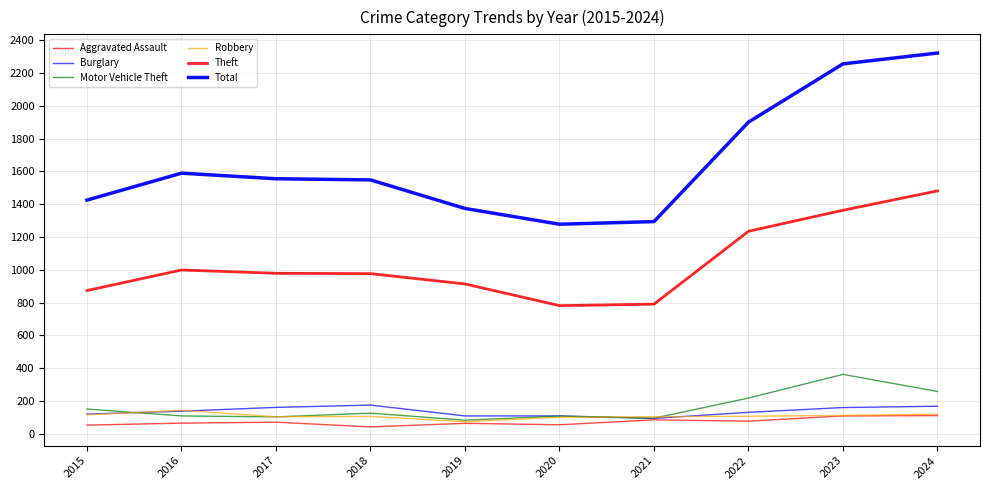

What is the value of the Theft point at the 2nd from the left?

999